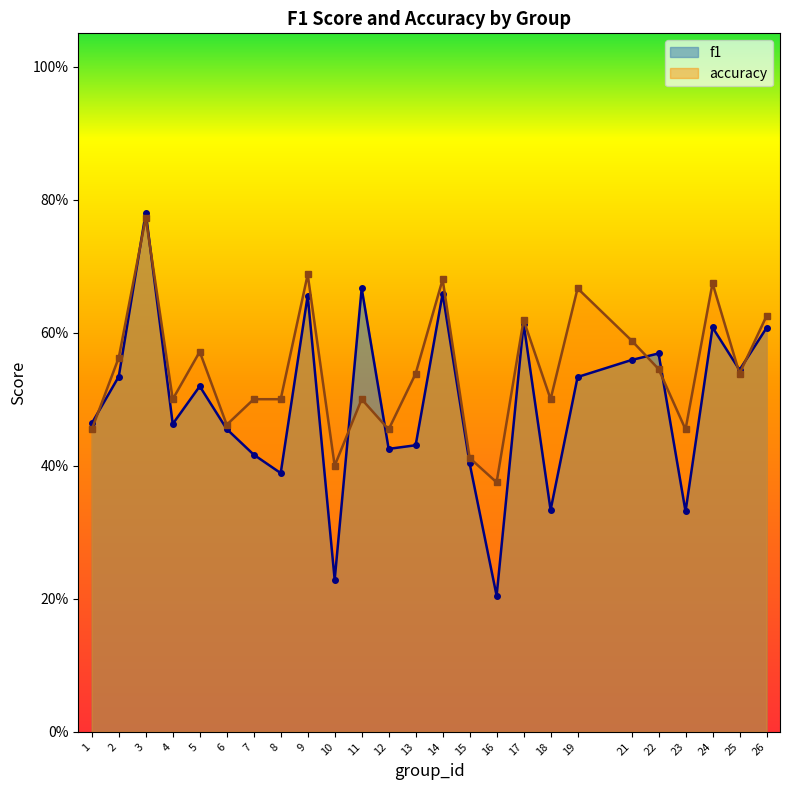

True or false: accuracy has more than 1 points higher than both neighbors.

True